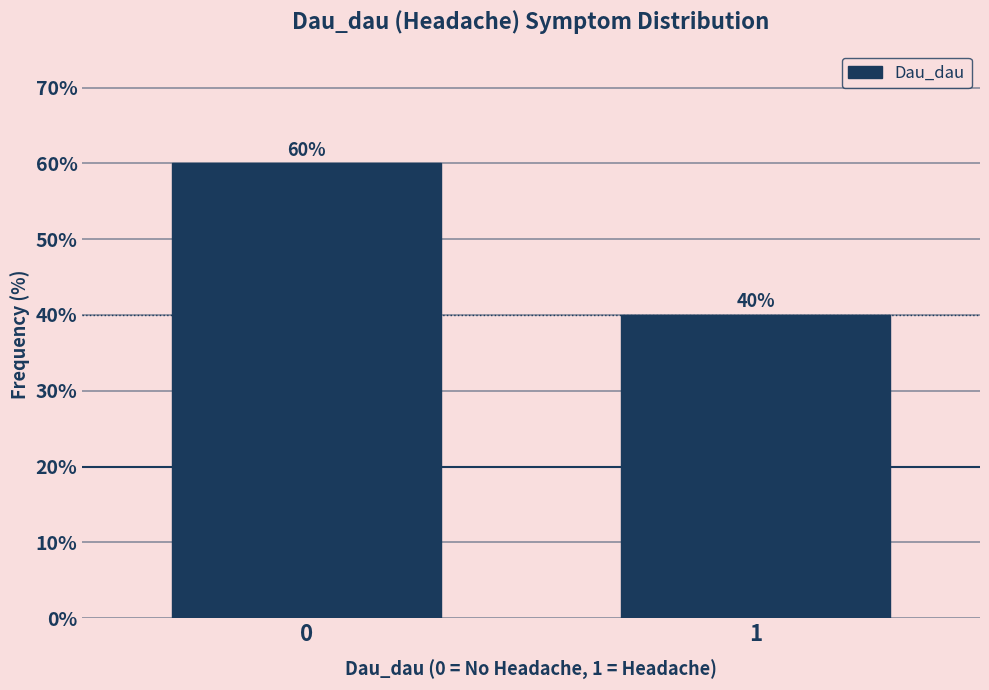

Reading left to right, transcribe all the data shown in this chart.

60	40